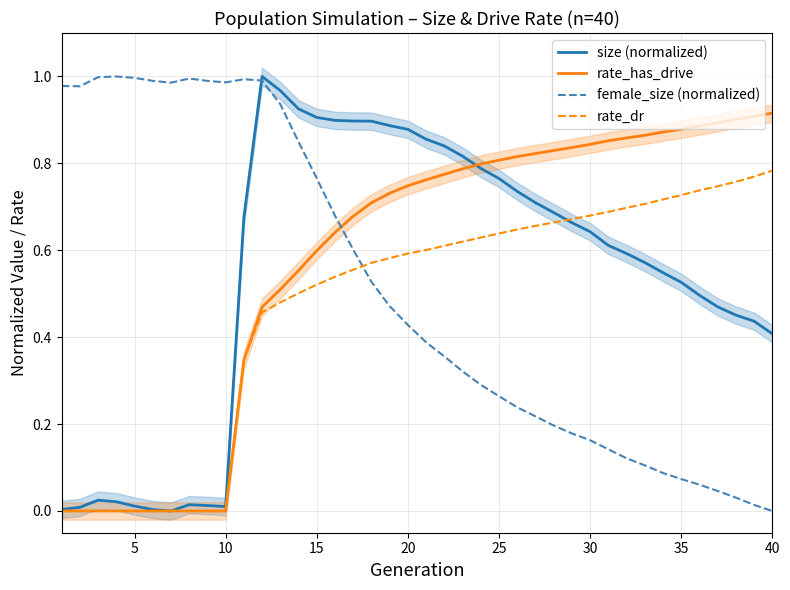

True or false: rate_has_drive has a value of 1.1 at 15.

False